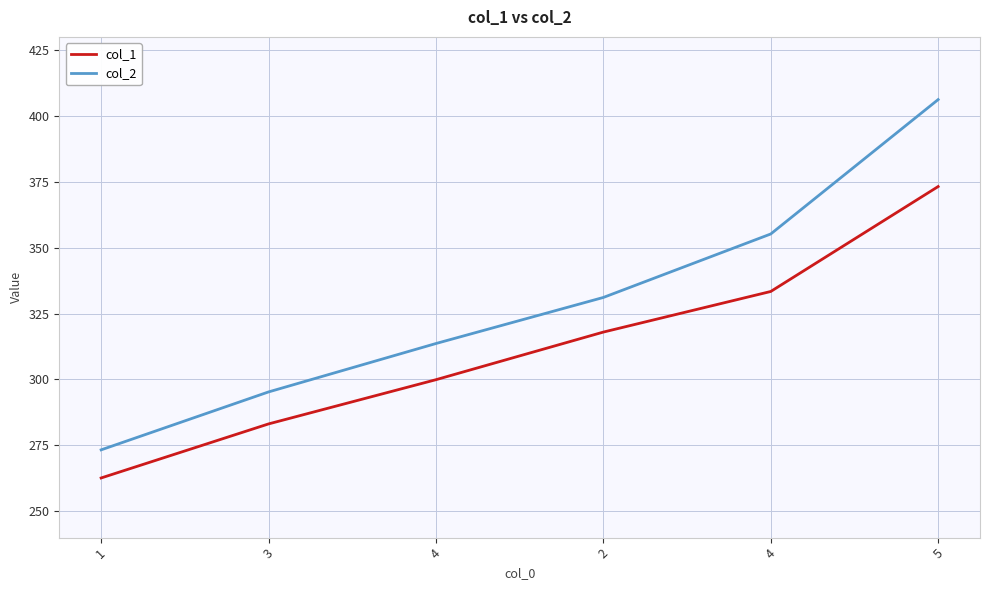

Between 3 and 1, which is larger?

3